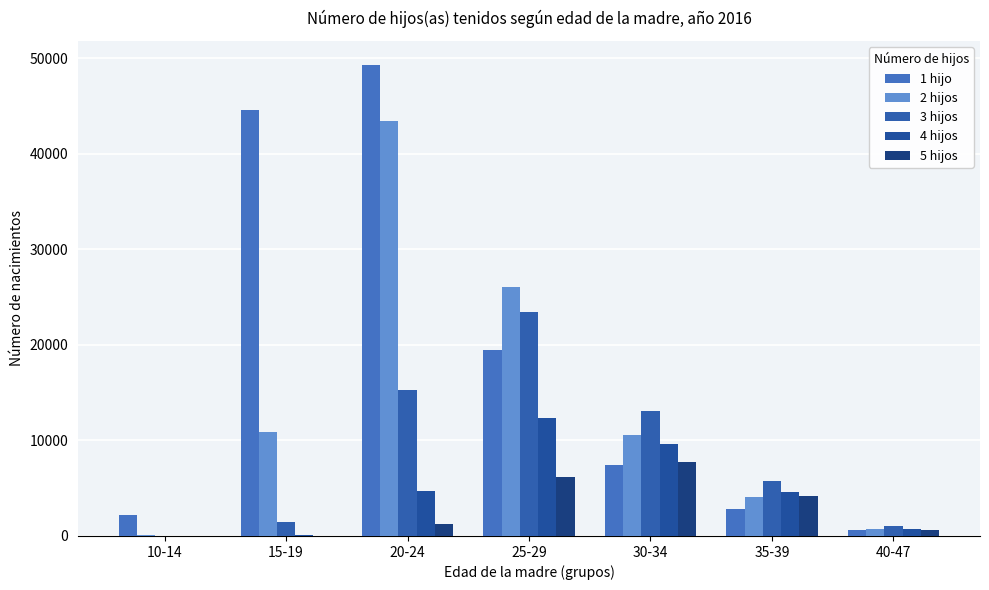

True or false: 4 hijos has a value of 4704 at 20-24.

True